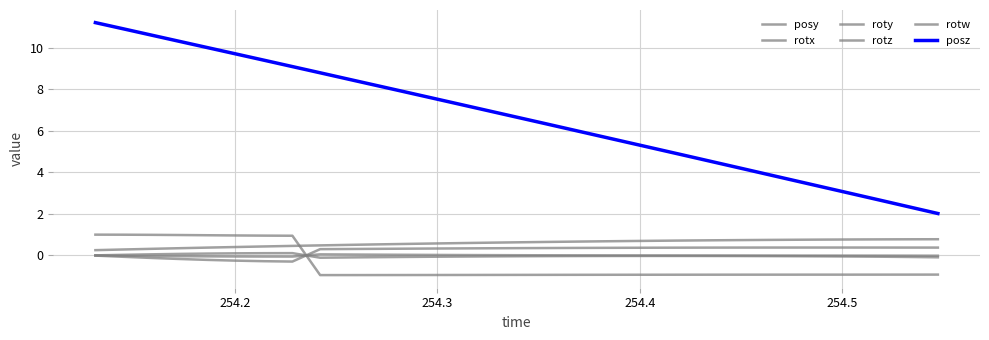

How many lines are shown in the chart?

6